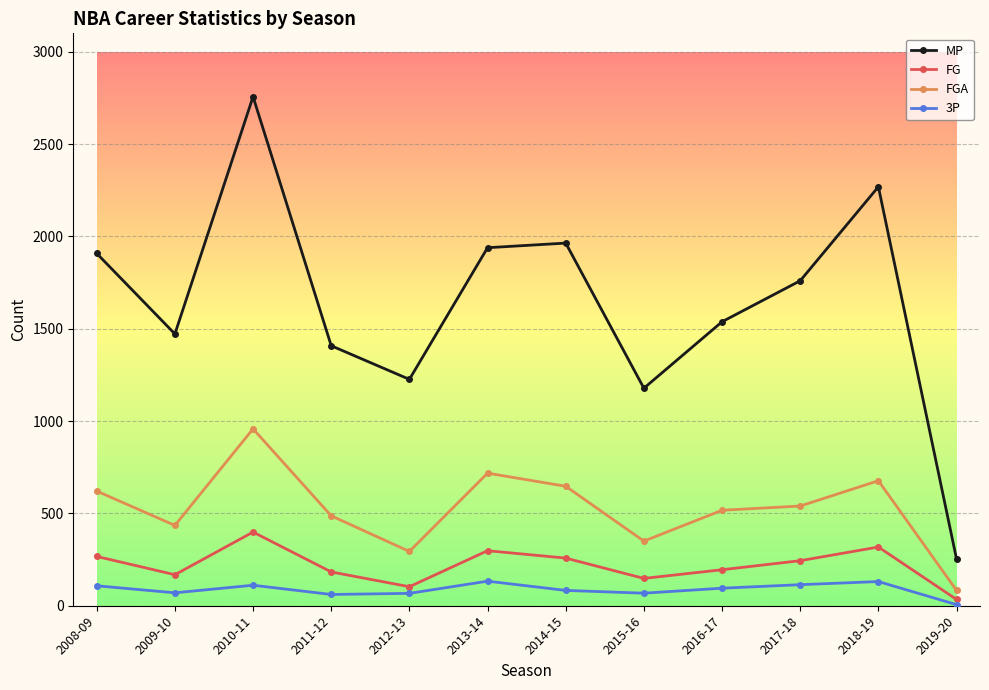

Rank the series at 2017-18 from highest to lowest value.

MP, FGA, FG, 3P